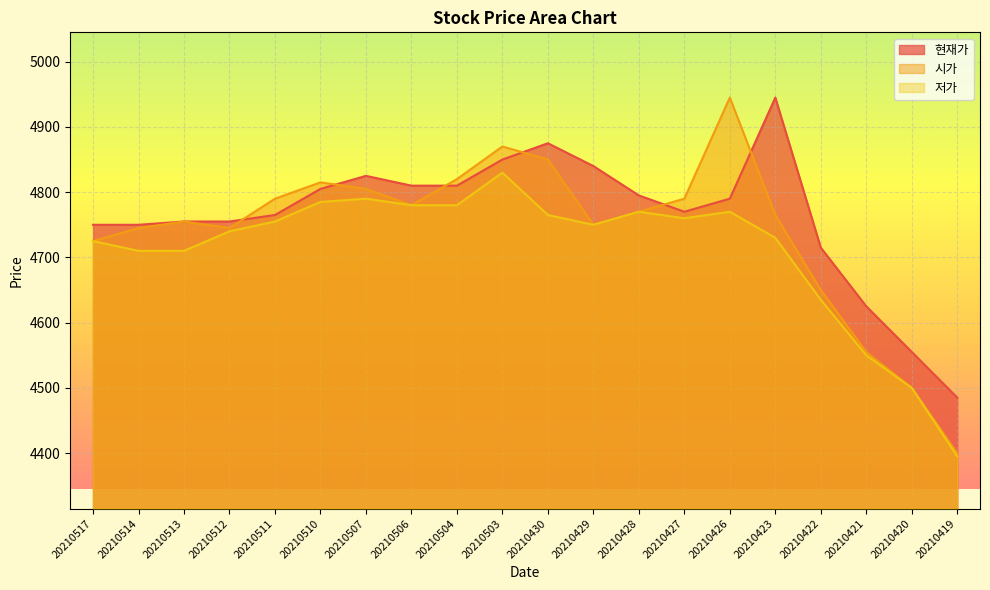

Is it true that 현재가 equals 1956 at 20210426?

False